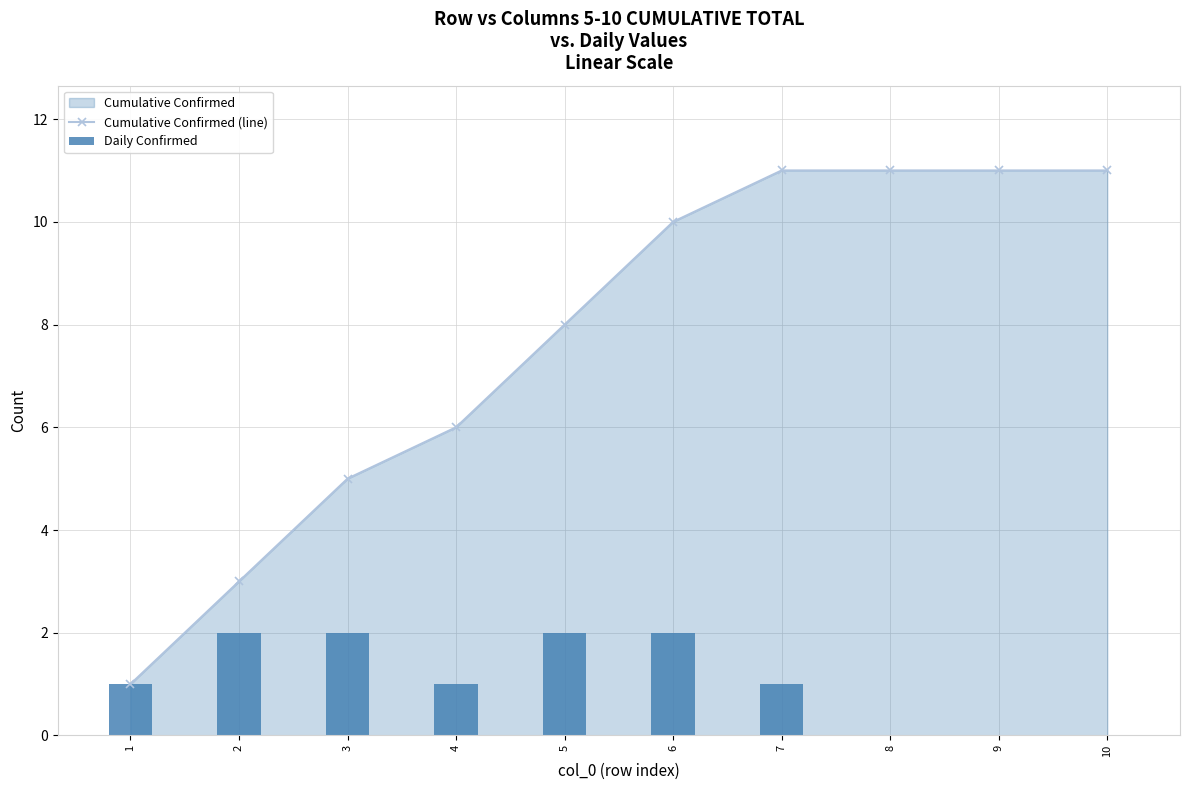

The Cumulative Confirmed (line) series shows 2 at 3. True or false?

False